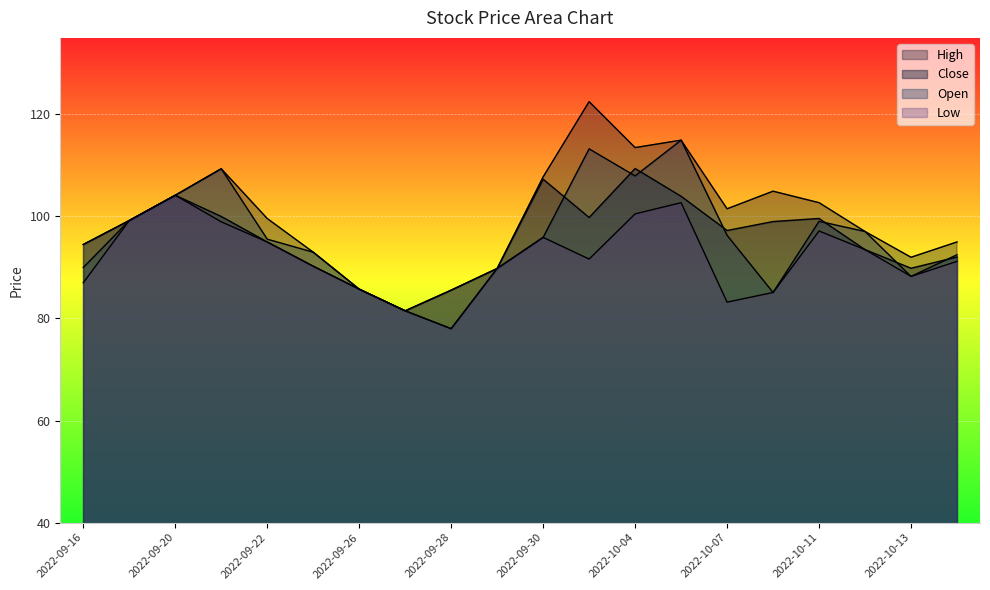

In Close, how many points are higher than both neighbors (excluding endpoints)?

4